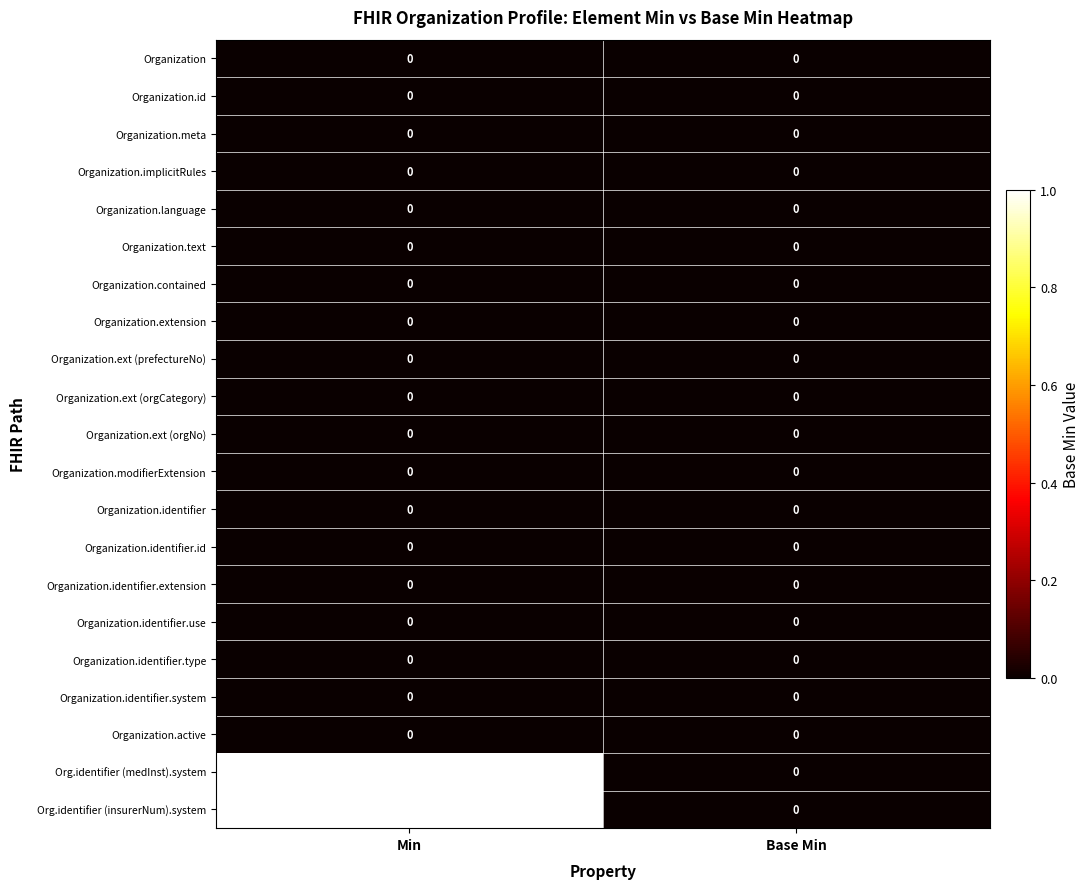

How many data points does each series have?

2